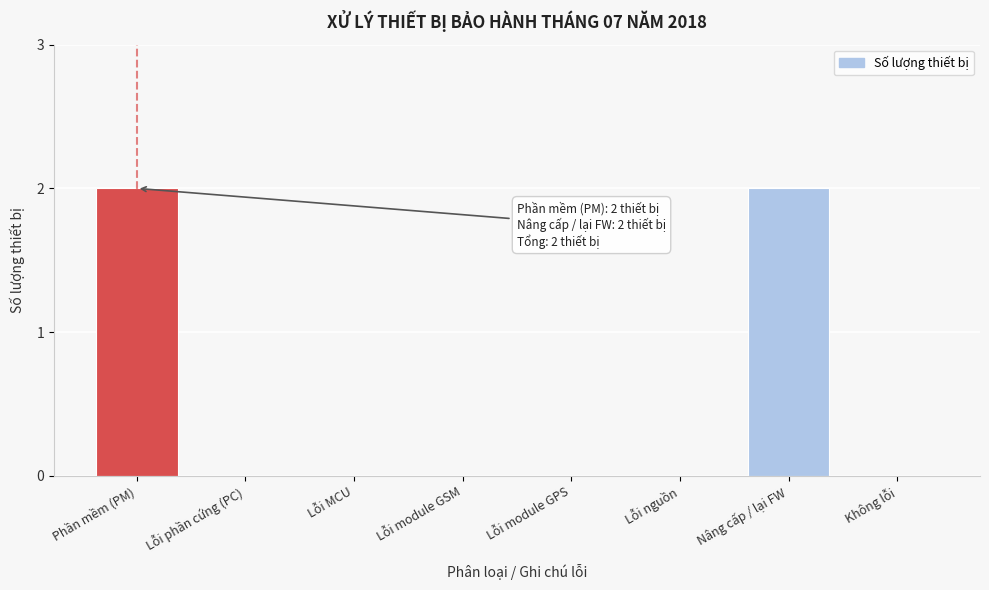

Reading left to right, transcribe all the data shown in this chart.

Phần mềm (PM)=2	Lỗi phần cứng (PC)=0	Lỗi MCU=0	Lỗi module GSM=0	Lỗi module GPS=0	Lỗi nguồn=0	Nâng cấp / lại FW=2	Không lỗi=0